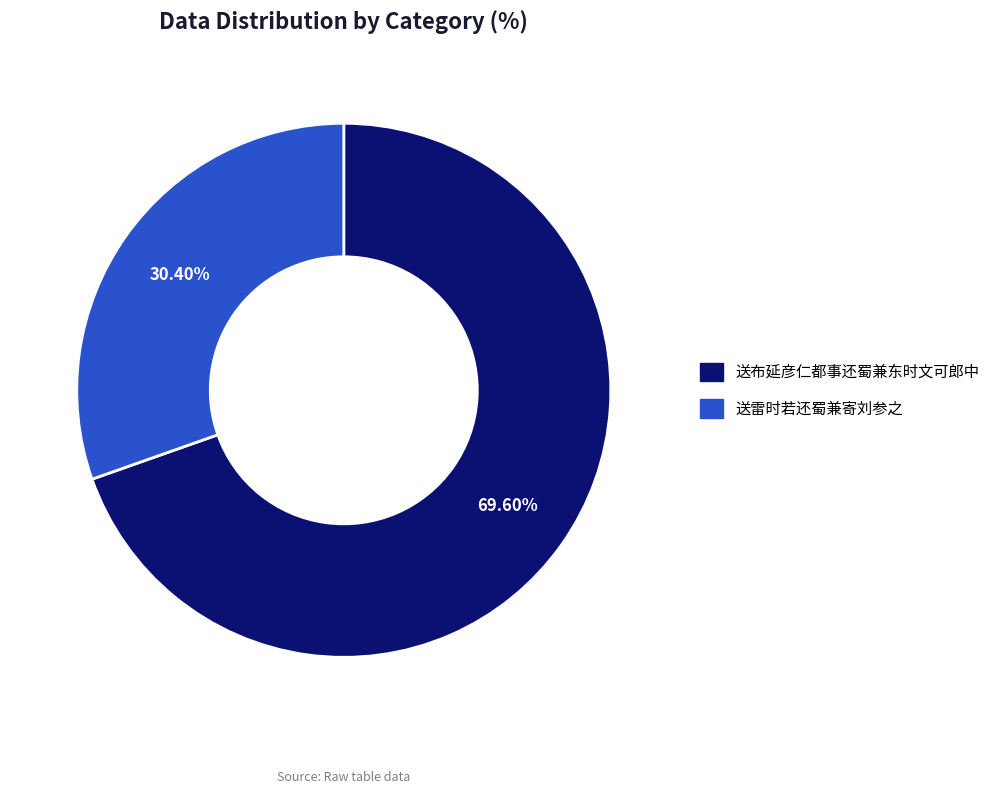

Which category has the smallest portion of the pie?

送雷时若还蜀兼寄刘参之